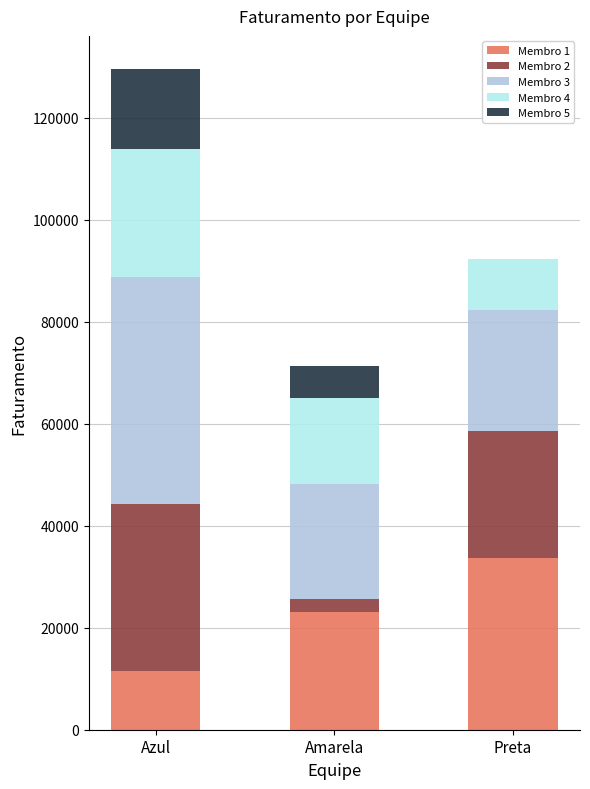

True or false: Membro 1 has a value of 11555 at Azul.

True